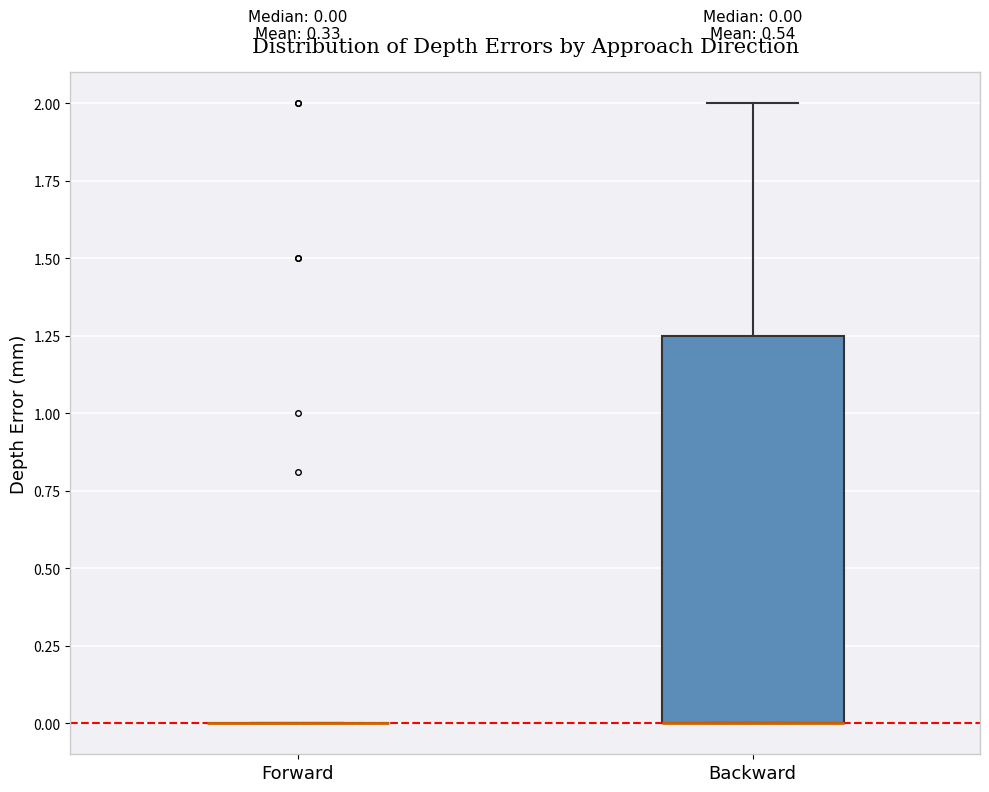

Comparing the boxes themselves (not the whiskers), which one is the tallest?

Backward